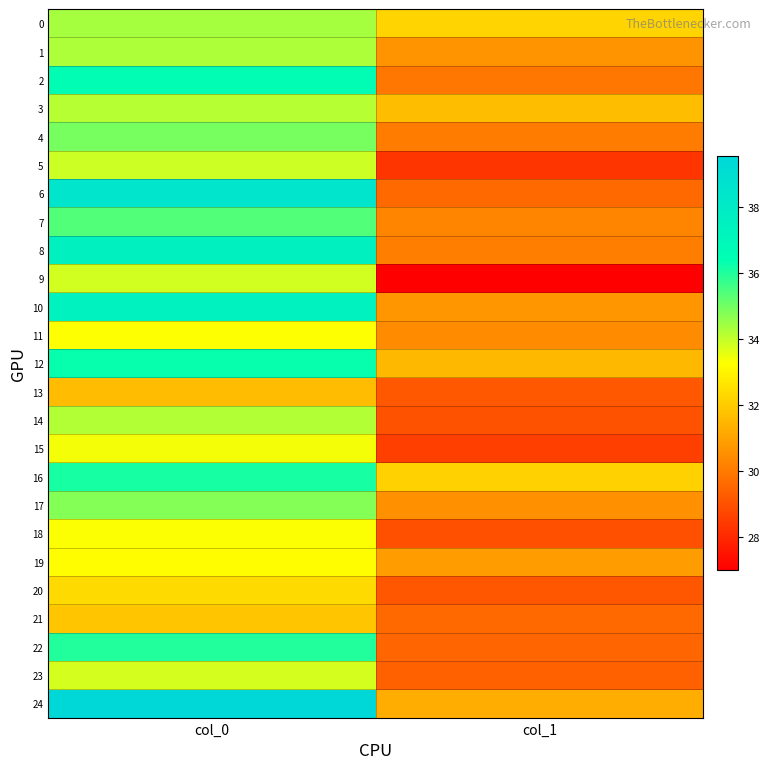

Reading left to right, list all the values displayed in this chart.

0: col_0=34.4	col_1=32.2
1: col_0=34.3	col_1=30.7
2: col_0=36.5	col_1=29.9
3: col_0=34.2	col_1=31.7
4: col_0=35.0	col_1=30.1
5: col_0=33.9	col_1=28.3
6: col_0=38.4	col_1=29.6
7: col_0=35.4	col_1=30.3
8: col_0=37.5	col_1=30.1
9: col_0=33.9	col_1=27.0
10: col_0=37.4	col_1=30.7
11: col_0=33.3	col_1=30.4
12: col_0=36.3	col_1=31.5
13: col_0=31.6	col_1=29.2
14: col_0=34.2	col_1=29.0
15: col_0=33.4	col_1=28.6
16: col_0=36.1	col_1=32.2
17: col_0=34.8	col_1=30.6
18: col_0=33.3	col_1=29.0
19: col_0=33.2	col_1=30.8
20: col_0=32.4	col_1=29.1
21: col_0=31.9	col_1=29.6
22: col_0=36.0	col_1=29.5
23: col_0=33.8	col_1=29.4
24: col_0=39.5	col_1=31.3